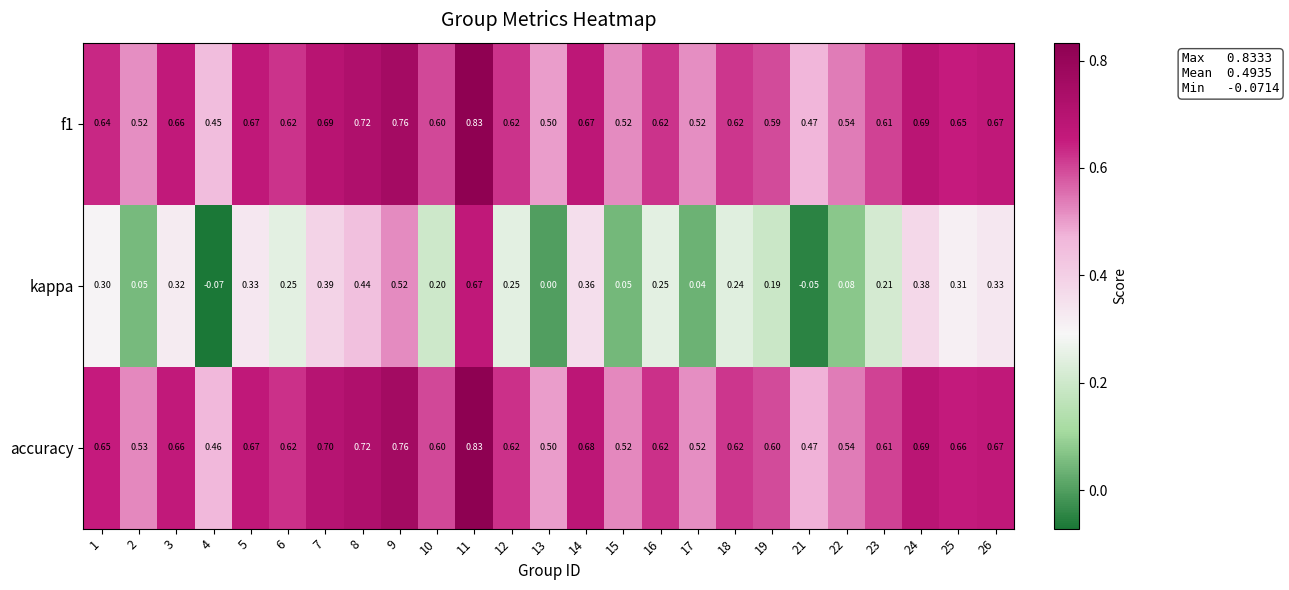

Between 13 and 23, which series saw the biggest shift?

kappa